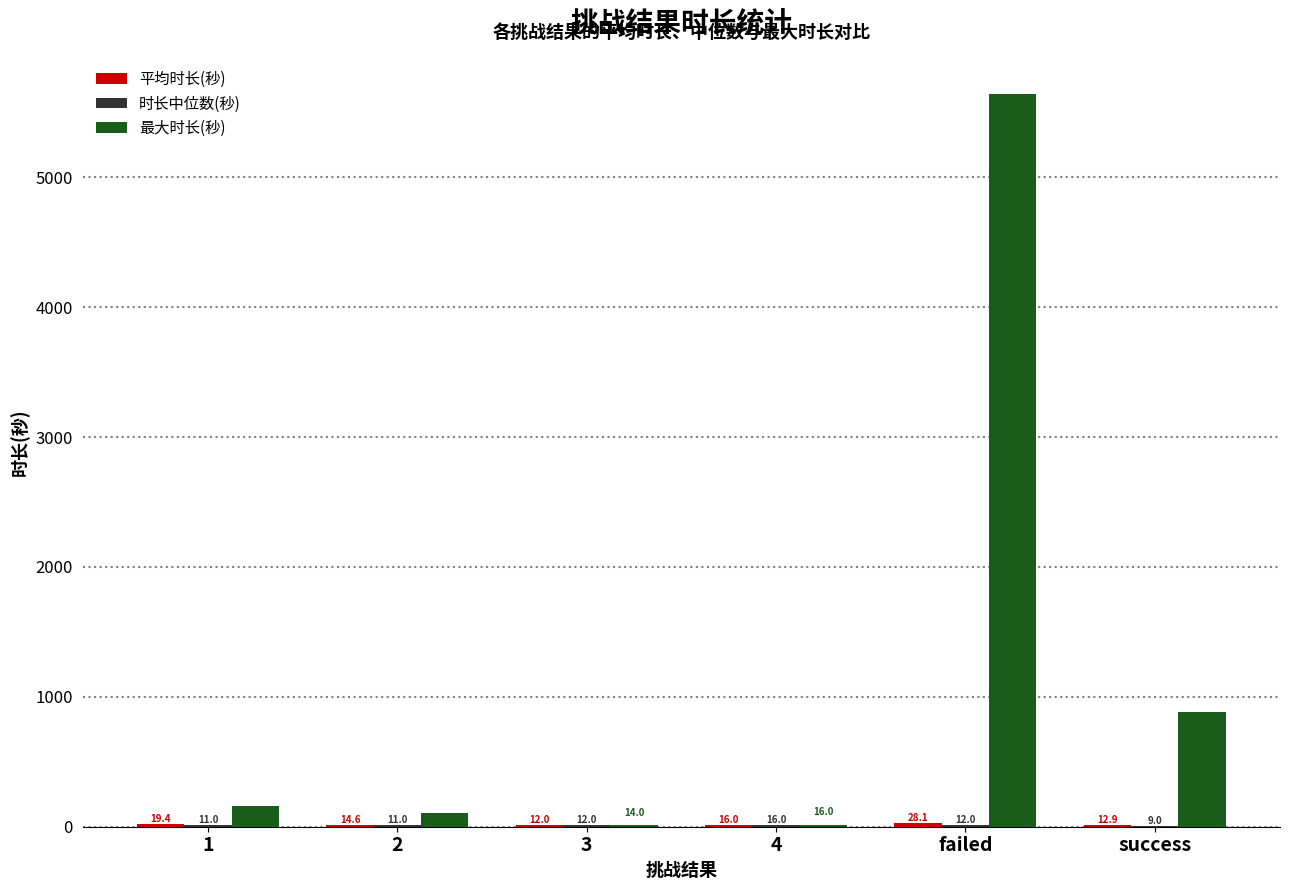

Where is 最大时长(秒) nearest to the value 2829?

success